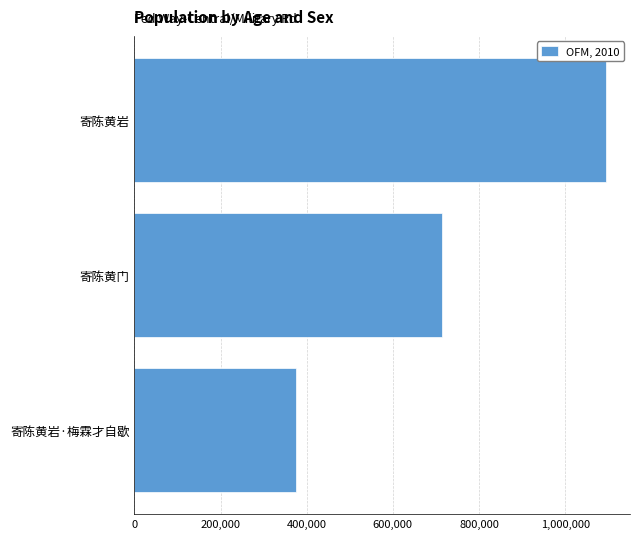

What is the sum of the values at 寄陈黄岩·梅霖才自歇 and 寄陈黄岩?

1470745